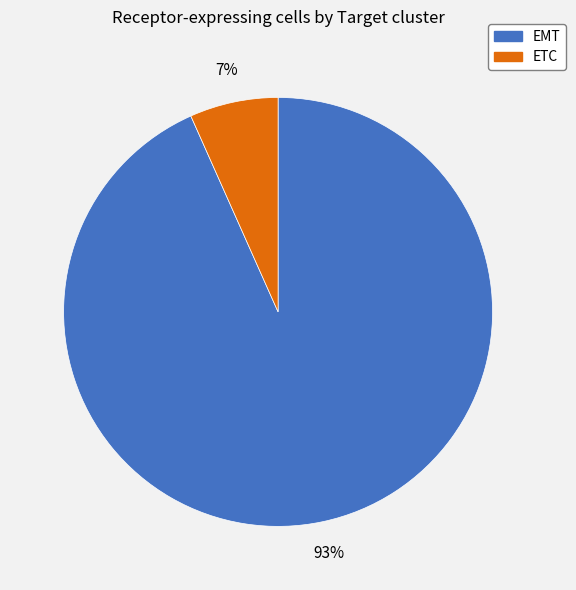

Count the number of slices in the pie.

2